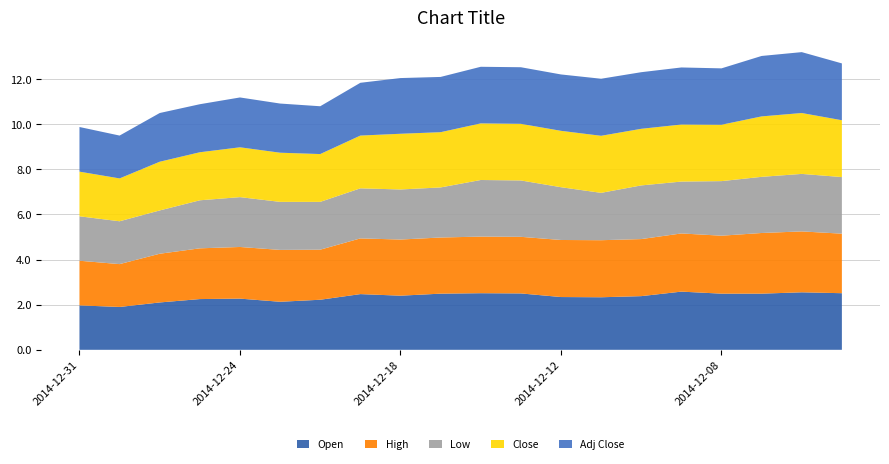

Reading left to right, what are all the values shown in this chart?

Open: 2014-12-31=2.0	2014-12-30=1.9	2014-12-29=2.1	2014-12-26=2.2	2014-12-24=2.3	2014-12-23=2.1	2014-12-22=2.2	2014-12-19=2.5	2014-12-18=2.4	2014-12-17=2.5	2014-12-16=2.5	2014-12-15=2.5	2014-12-12=2.3	2014-12-11=2.3	2014-12-10=2.4	2014-12-09=2.6	2014-12-08=2.5	2014-12-05=2.5	2014-12-04=2.5	2014-12-03=2.5
High: 2014-12-31=2.0	2014-12-30=1.9	2014-12-29=2.2	2014-12-26=2.2	2014-12-24=2.3	2014-12-23=2.3	2014-12-22=2.2	2014-12-19=2.5	2014-12-18=2.5	2014-12-17=2.5	2014-12-16=2.5	2014-12-15=2.5	2014-12-12=2.5	2014-12-11=2.5	2014-12-10=2.5	2014-12-09=2.6	2014-12-08=2.6	2014-12-05=2.7	2014-12-04=2.7	2014-12-03=2.6
Low: 2014-12-31=2.0	2014-12-30=1.9	2014-12-29=1.9	2014-12-26=2.1	2014-12-24=2.2	2014-12-23=2.1	2014-12-22=2.1	2014-12-19=2.2	2014-12-18=2.2	2014-12-17=2.2	2014-12-16=2.5	2014-12-15=2.5	2014-12-12=2.3	2014-12-11=2.1	2014-12-10=2.4	2014-12-09=2.3	2014-12-08=2.4	2014-12-05=2.5	2014-12-04=2.5	2014-12-03=2.5
Close: 2014-12-31=2.0	2014-12-30=1.9	2014-12-29=2.2	2014-12-26=2.1	2014-12-24=2.2	2014-12-23=2.2	2014-12-22=2.1	2014-12-19=2.3	2014-12-18=2.5	2014-12-17=2.5	2014-12-16=2.5	2014-12-15=2.5	2014-12-12=2.5	2014-12-11=2.5	2014-12-10=2.5	2014-12-09=2.5	2014-12-08=2.5	2014-12-05=2.7	2014-12-04=2.7	2014-12-03=2.5
Adj Close: 2014-12-31=2.0	2014-12-30=1.9	2014-12-29=2.2	2014-12-26=2.1	2014-12-24=2.2	2014-12-23=2.2	2014-12-22=2.1	2014-12-19=2.3	2014-12-18=2.5	2014-12-17=2.5	2014-12-16=2.5	2014-12-15=2.5	2014-12-12=2.5	2014-12-11=2.5	2014-12-10=2.5	2014-12-09=2.5	2014-12-08=2.5	2014-12-05=2.7	2014-12-04=2.7	2014-12-03=2.5